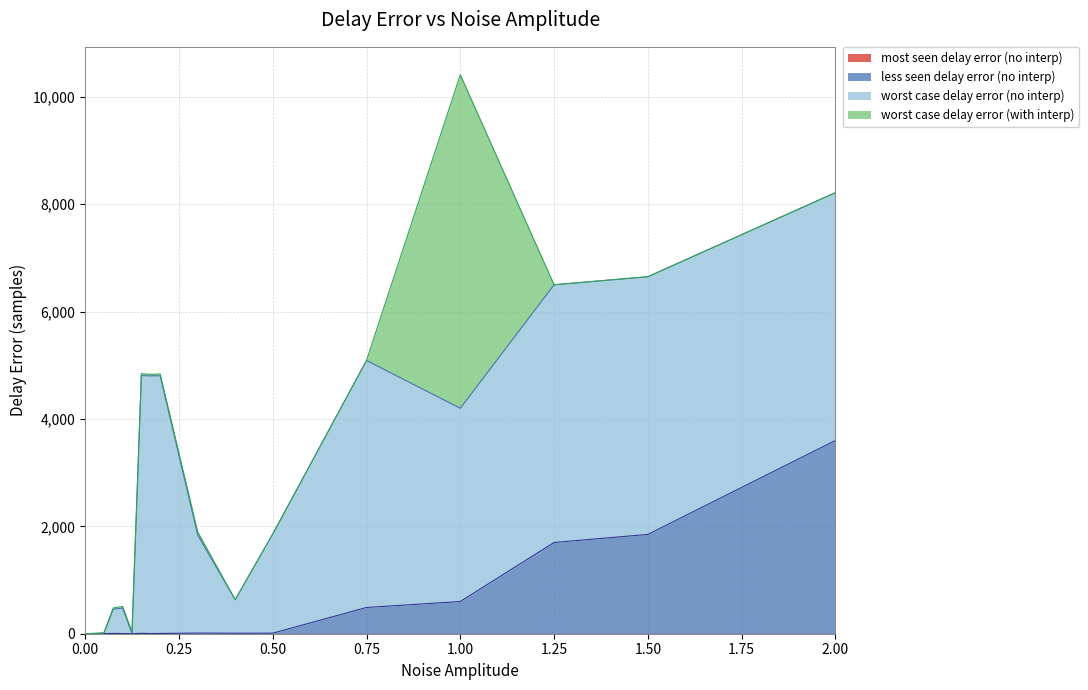

List the series in order of their peak value, highest first.

worst case delay error (with interp), worst case delay error (no interp), less seen delay error (no interp), most seen delay error (no interp)